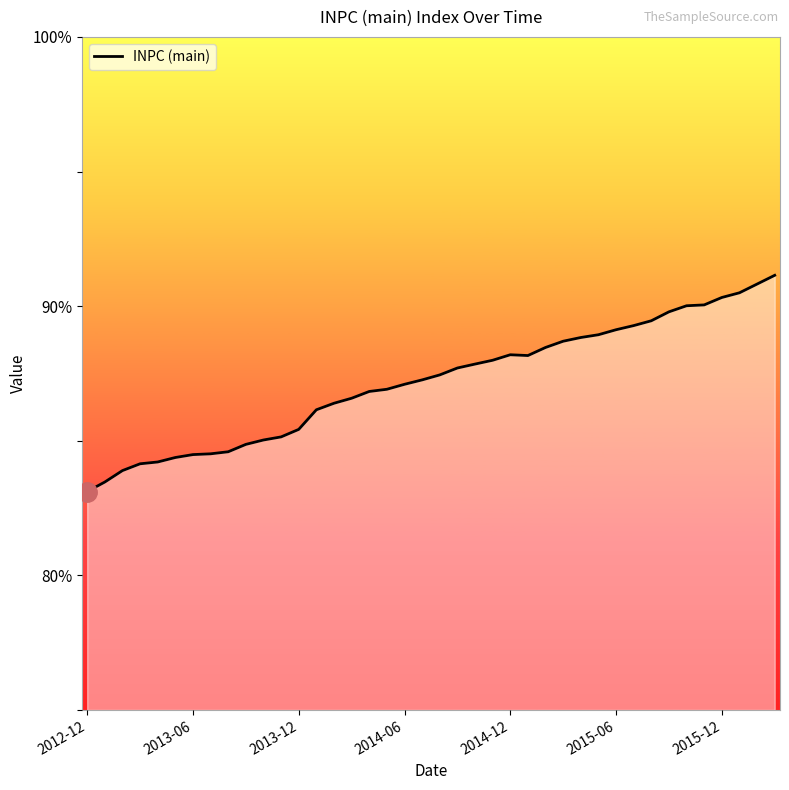

What is the difference between the maximum and minimum values?

8.0